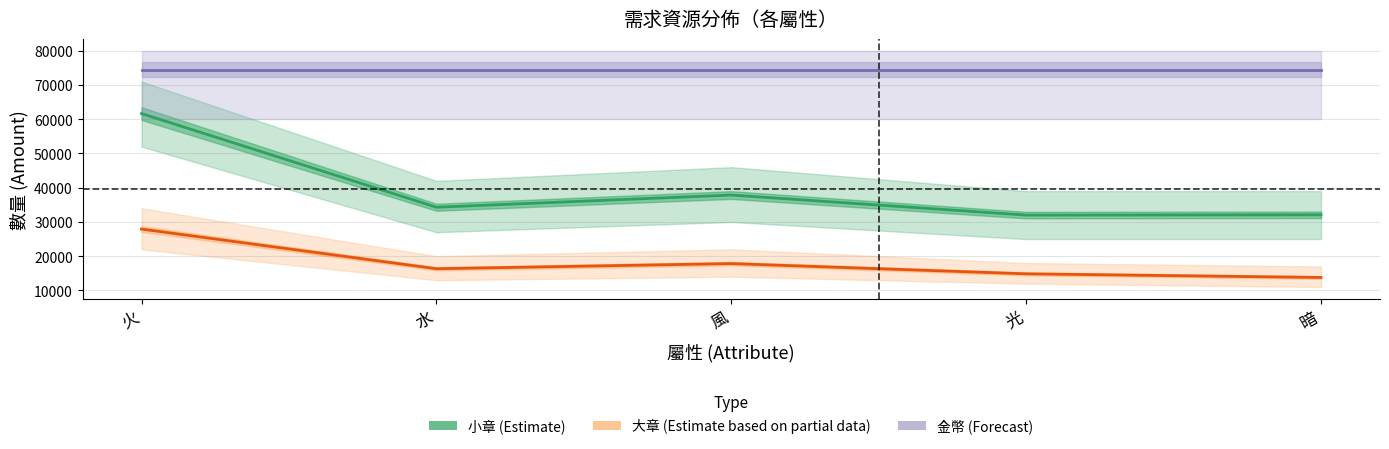

What position from the right is 暗?

1